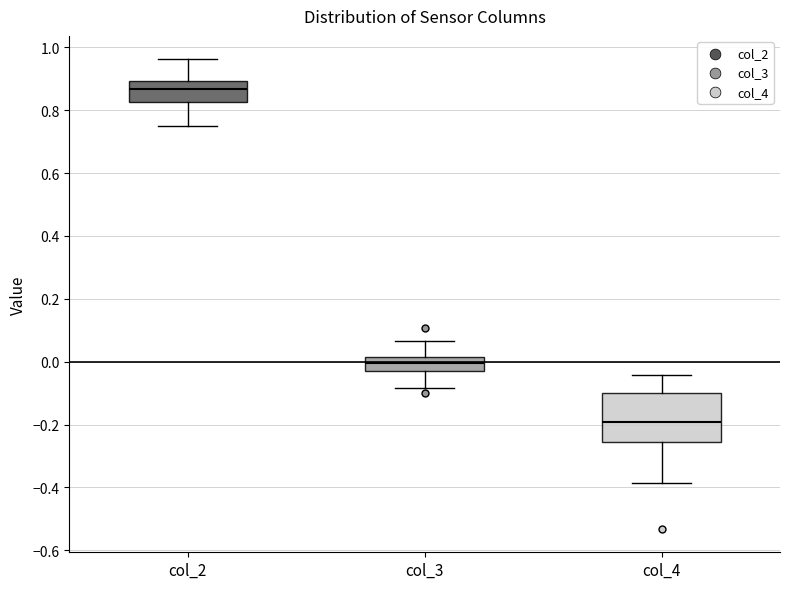

Reading left to right, read every box against the y-axis: the position of its median line, the range the box covers, and the ends of its whiskers. The values are not printed on the chart, so give them approximately, as read against the axis.

col_2: median 0.86, box 0.82 to 0.90, whiskers 0.74 to 0.96
col_3: median 0.00, box -0.02 to 0.02, whiskers -0.08 to 0.06
col_4: median -0.20, box -0.26 to -0.10, whiskers -0.38 to -0.04